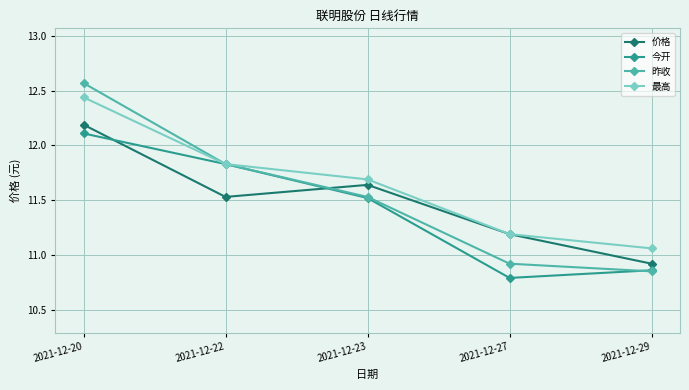

The 昨收 series shows 10.8 at 2021-12-29. True or false?

True